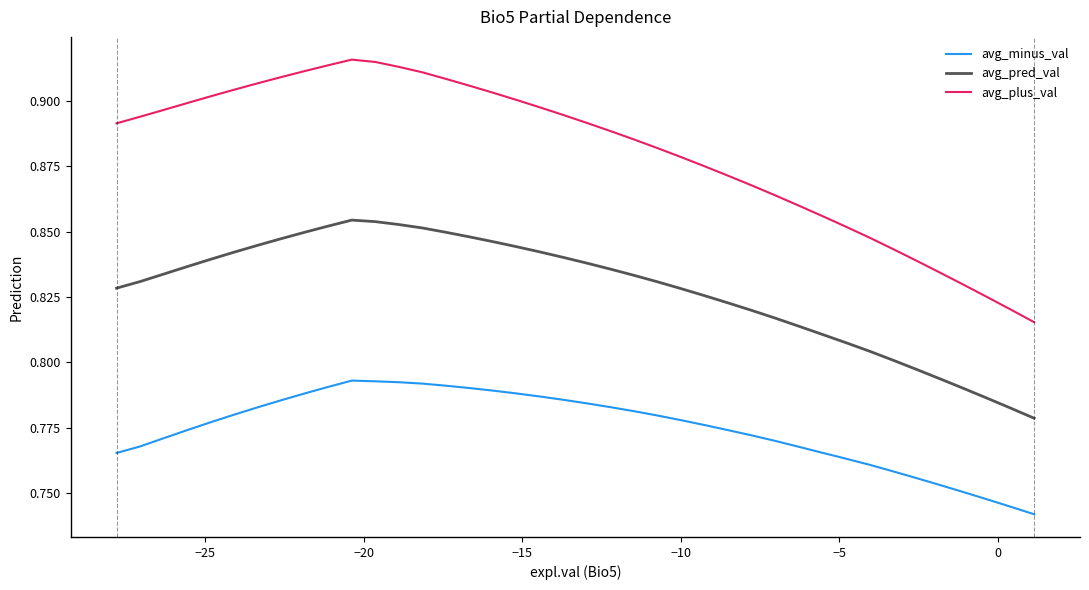

How many lines are shown in the chart?

3